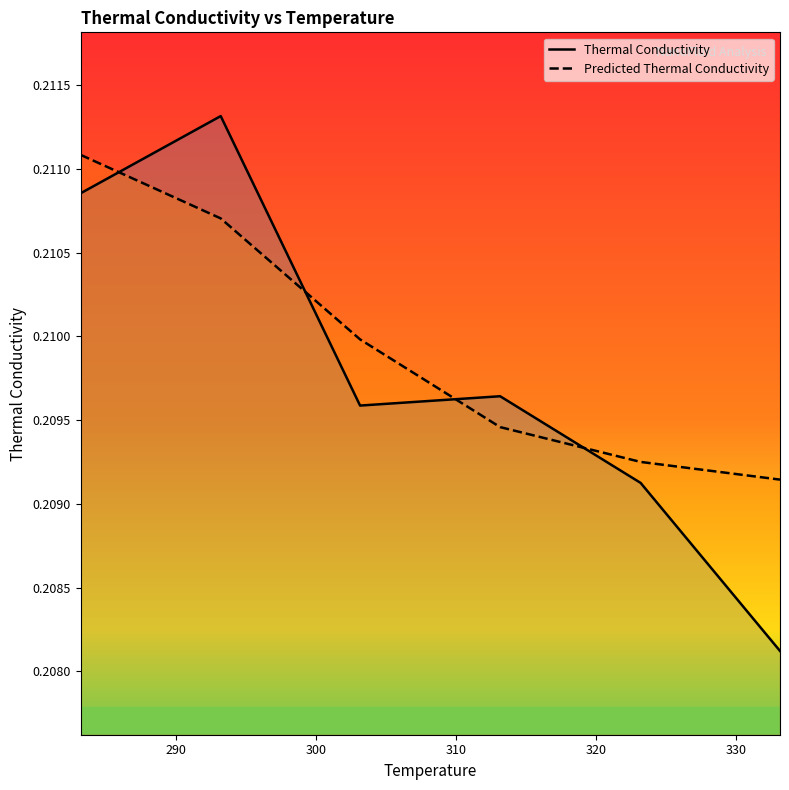

Which series has the widest spread of values?

Thermal Conductivity